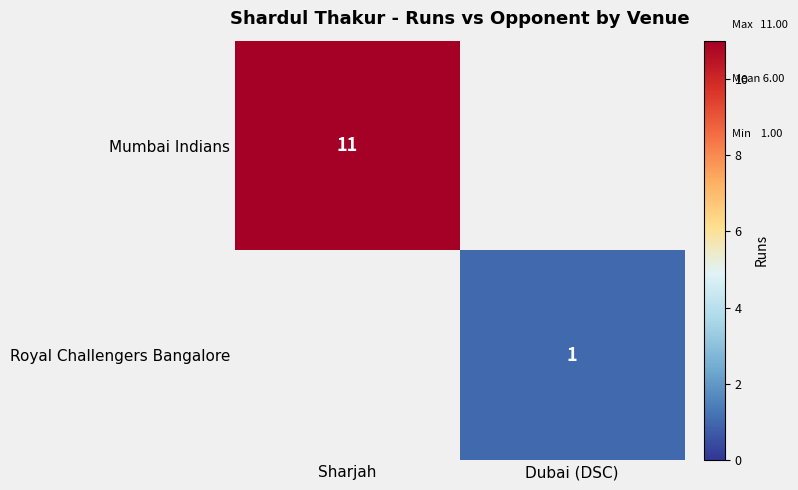

At how many categories does at least one series exceed 1?

1